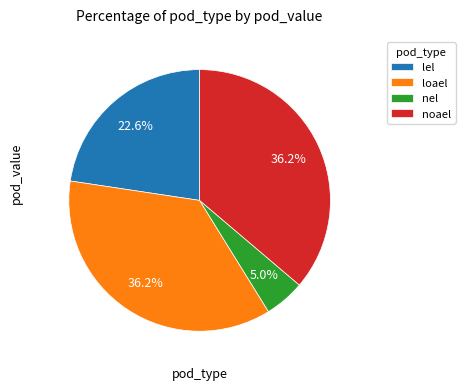

Between nel and noael, which is larger?

noael